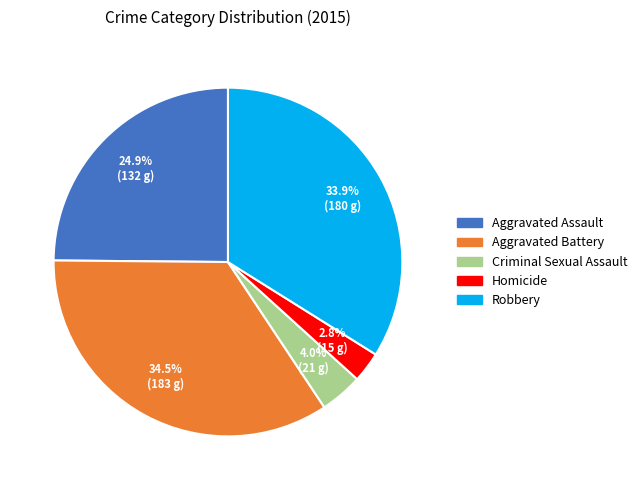

To the nearest percent, what percentage of the pie is Criminal Sexual Assault?

4%